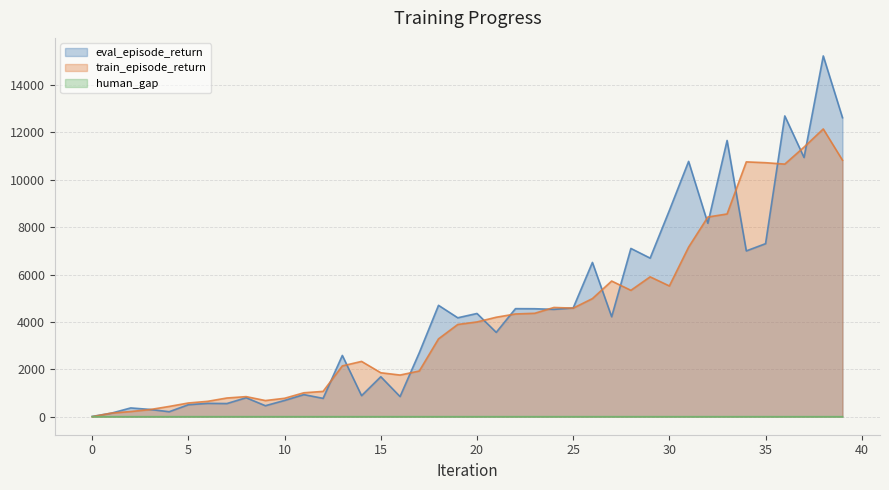

Between 39 and 36, which is larger?

36